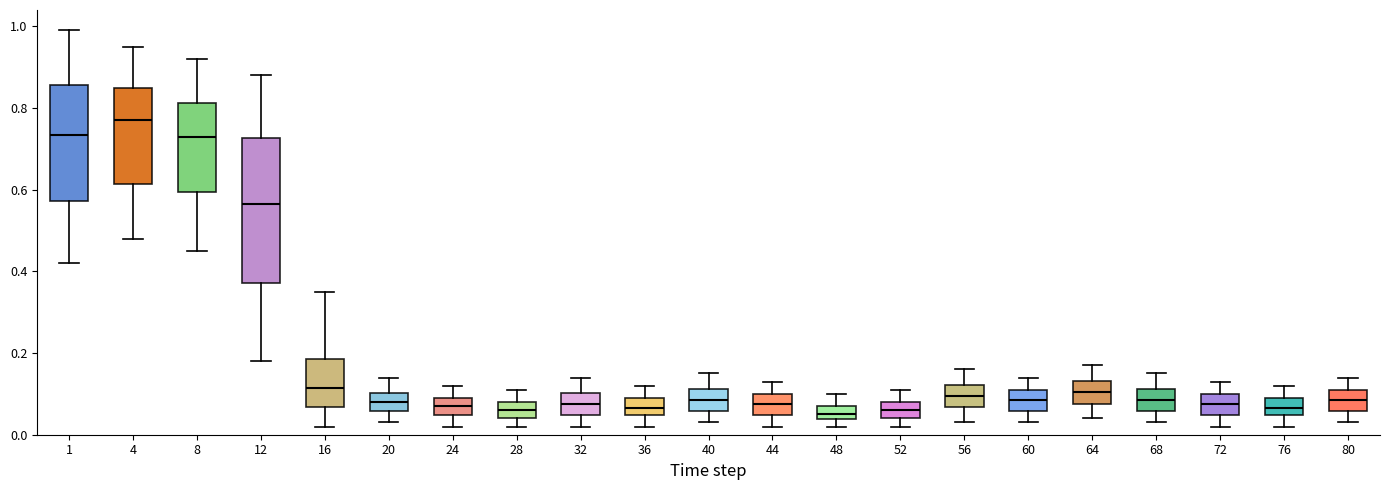

Reading left to right, transcribe this box plot: for each box, give where its median line is, the range the box spans, and where its two whiskers end, as read against the y-axis. The values are not printed on the chart, so give them approximately, as read against the axis.

1: median 0.74, box 0.58 to 0.86, whiskers 0.42 to 1.00
4: median 0.78, box 0.62 to 0.86, whiskers 0.48 to 0.96
8: median 0.74, box 0.60 to 0.82, whiskers 0.46 to 0.92
12: median 0.56, box 0.38 to 0.72, whiskers 0.18 to 0.88
16: median 0.12, box 0.06 to 0.18, whiskers 0.02 to 0.36
20: median 0.08, box 0.06 to 0.10, whiskers 0.04 to 0.14
24: median 0.08, box 0.04 to 0.10, whiskers 0.02 to 0.12
28: median 0.06, box 0.04 to 0.08, whiskers 0.02 to 0.12
32: median 0.08, box 0.04 to 0.10, whiskers 0.02 to 0.14
36: median 0.06, box 0.04 to 0.10, whiskers 0.02 to 0.12
40: median 0.08, box 0.06 to 0.12, whiskers 0.04 to 0.16
44: median 0.08, box 0.04 to 0.10, whiskers 0.02 to 0.14
48: median 0.06, box 0.04 to 0.08, whiskers 0.02 to 0.10
52: median 0.06, box 0.04 to 0.08, whiskers 0.02 to 0.12
56: median 0.10, box 0.06 to 0.12, whiskers 0.04 to 0.16
60: median 0.08, box 0.06 to 0.12, whiskers 0.04 to 0.14
64: median 0.10, box 0.08 to 0.14, whiskers 0.04 to 0.18
68: median 0.08, box 0.06 to 0.12, whiskers 0.04 to 0.16
72: median 0.08, box 0.04 to 0.10, whiskers 0.02 to 0.14
76: median 0.06, box 0.04 to 0.10, whiskers 0.02 to 0.12
80: median 0.08, box 0.06 to 0.12, whiskers 0.04 to 0.14